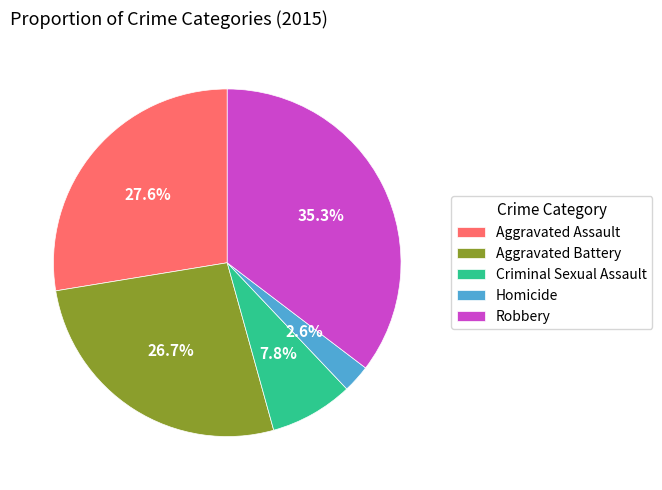

Approximately how many times larger is the value at Aggravated Battery compared to Robbery?

0.8